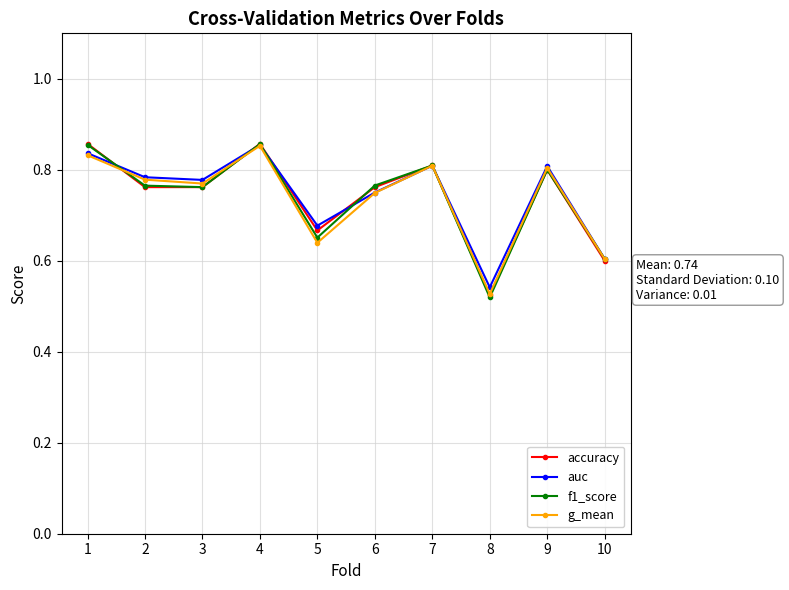

The accuracy series shows 0.3 at 4. True or false?

False